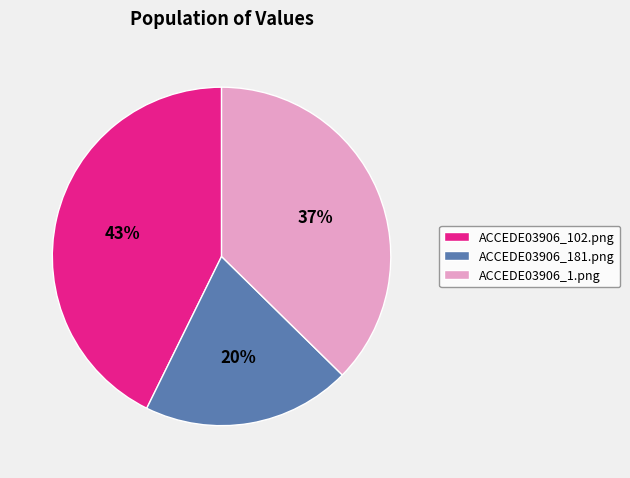

Count the number of slices in the pie.

3